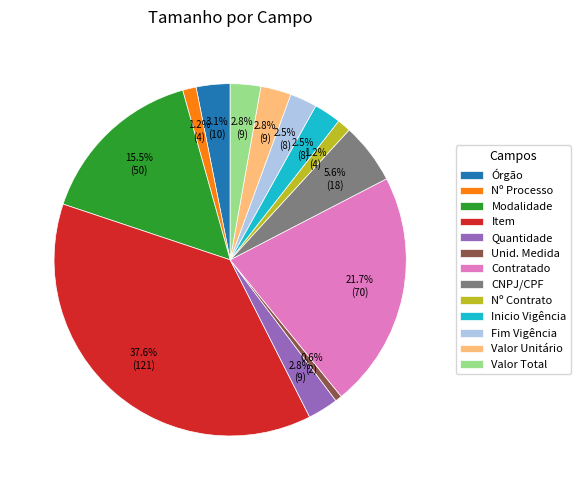

Is Inicio Vigência the majority of the pie?

No